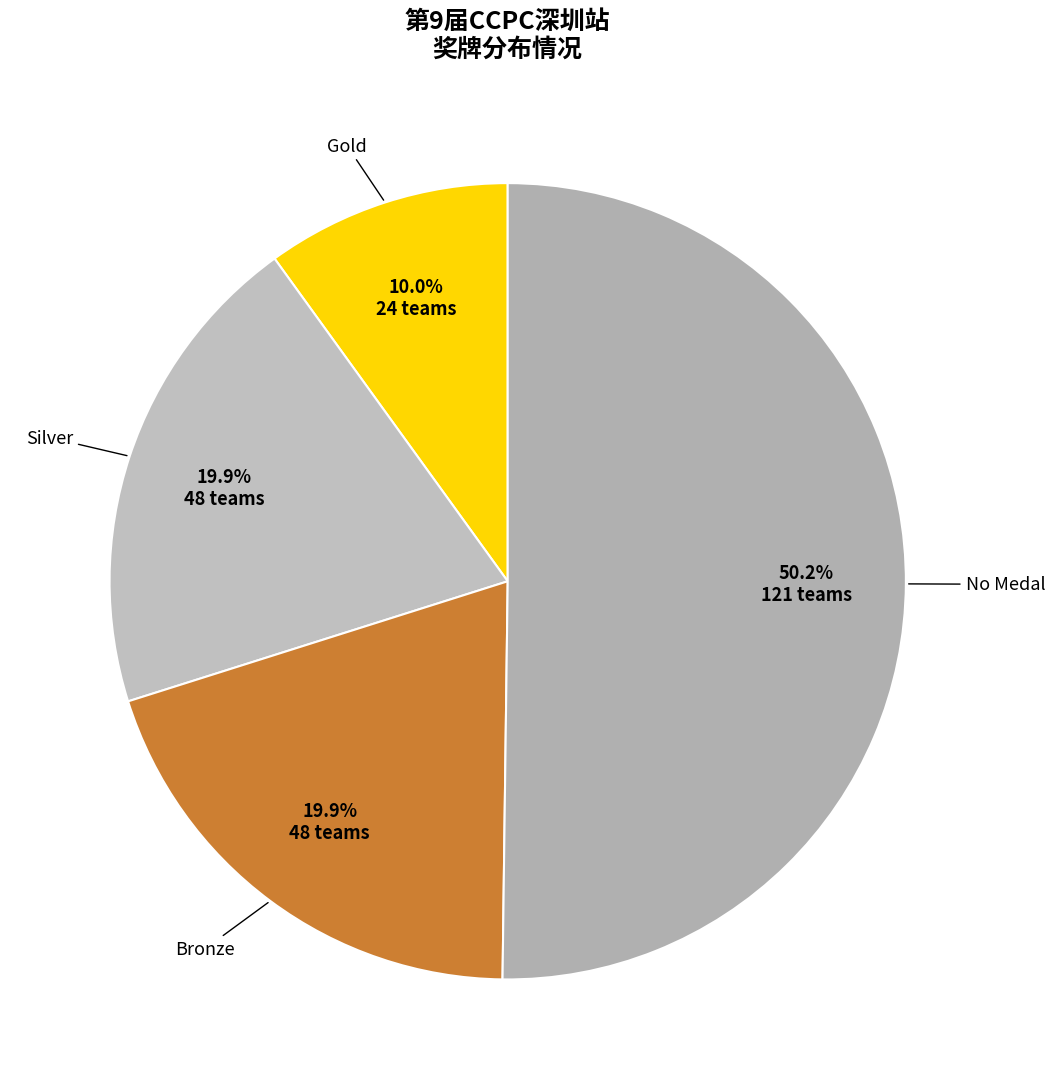

Is it true that No Medal is 17% of the pie?

False